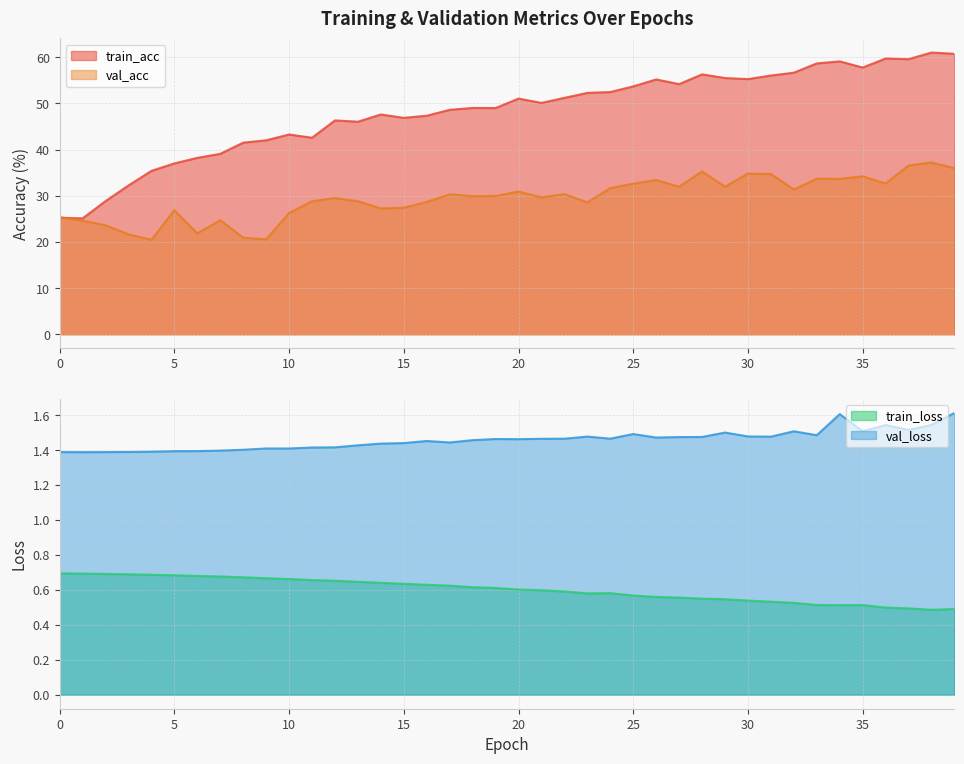

At which category does train_acc reach its first local peak?

10